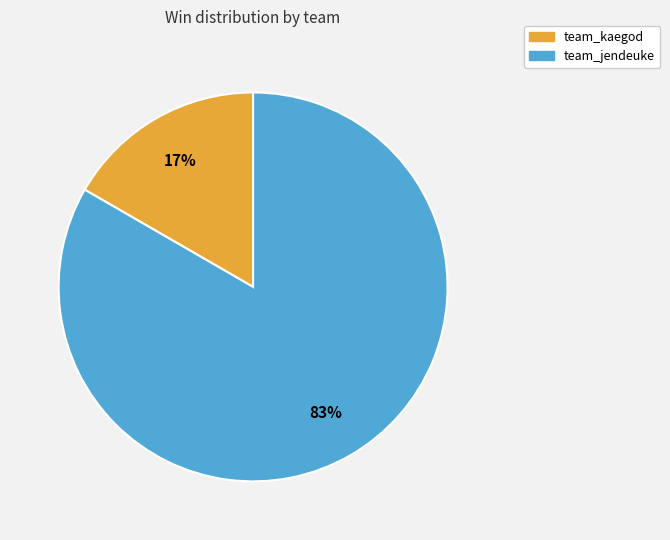

Does team_kaegod represent more than half of the total?

No